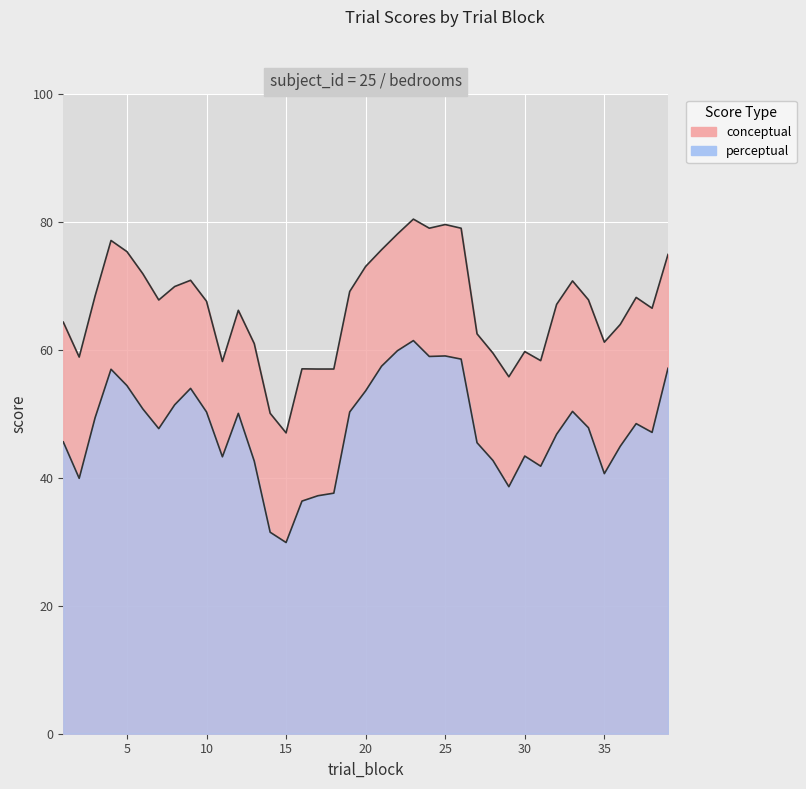

Is the value of conceptual at 39 greater than the value of perceptual at 14?

Yes